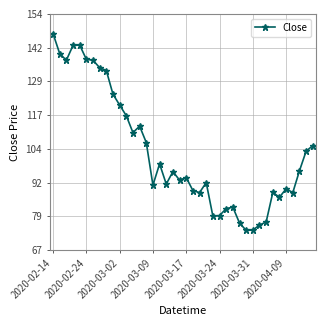

What is the value of the 15th point from the left?

106.7